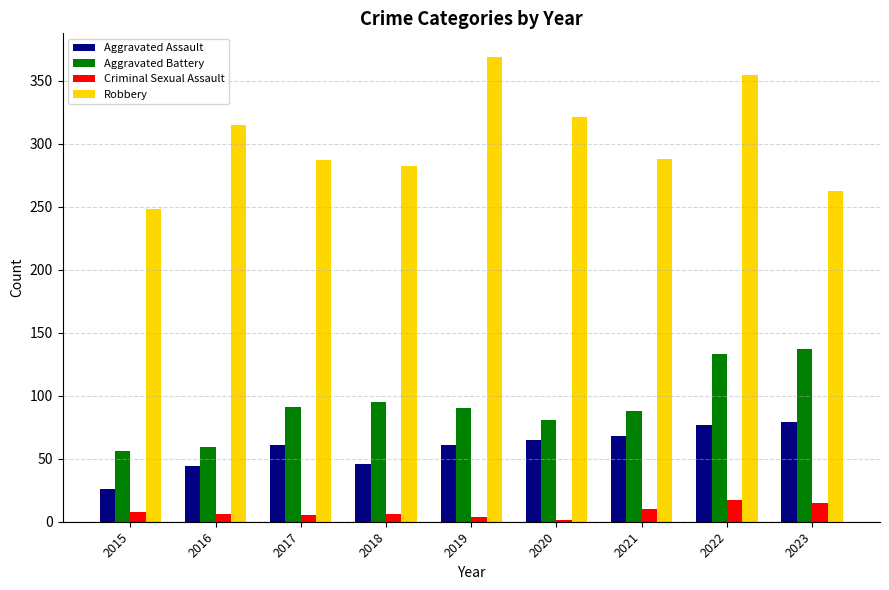

Which series has the largest total across all categories?

Robbery